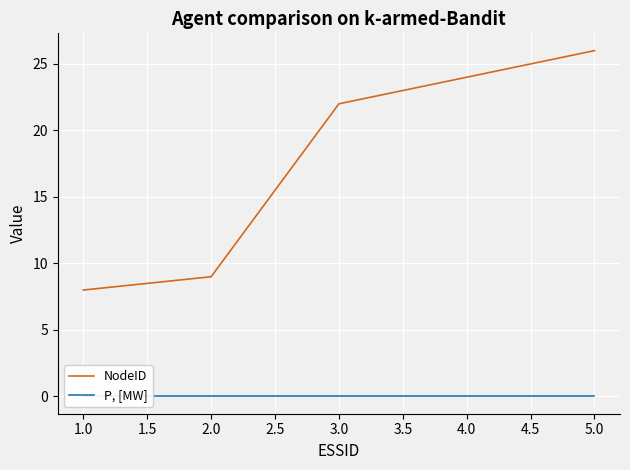

What is the maximum value shown in the chart?

26